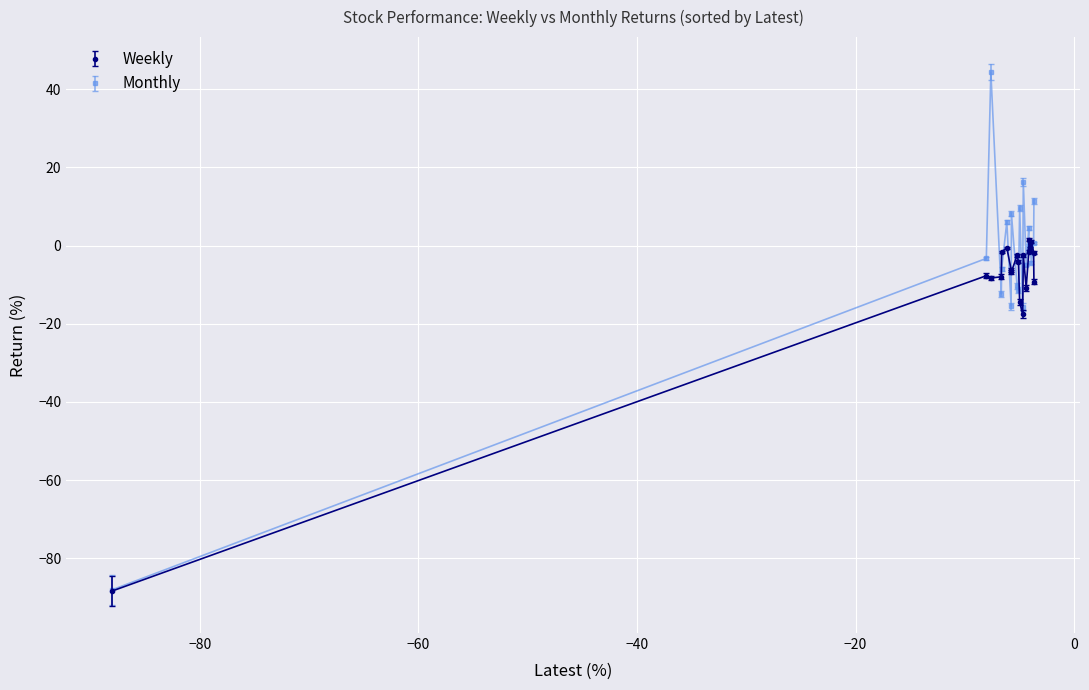

What is the value of the Monthly point at the 12th from the left?

-15.7